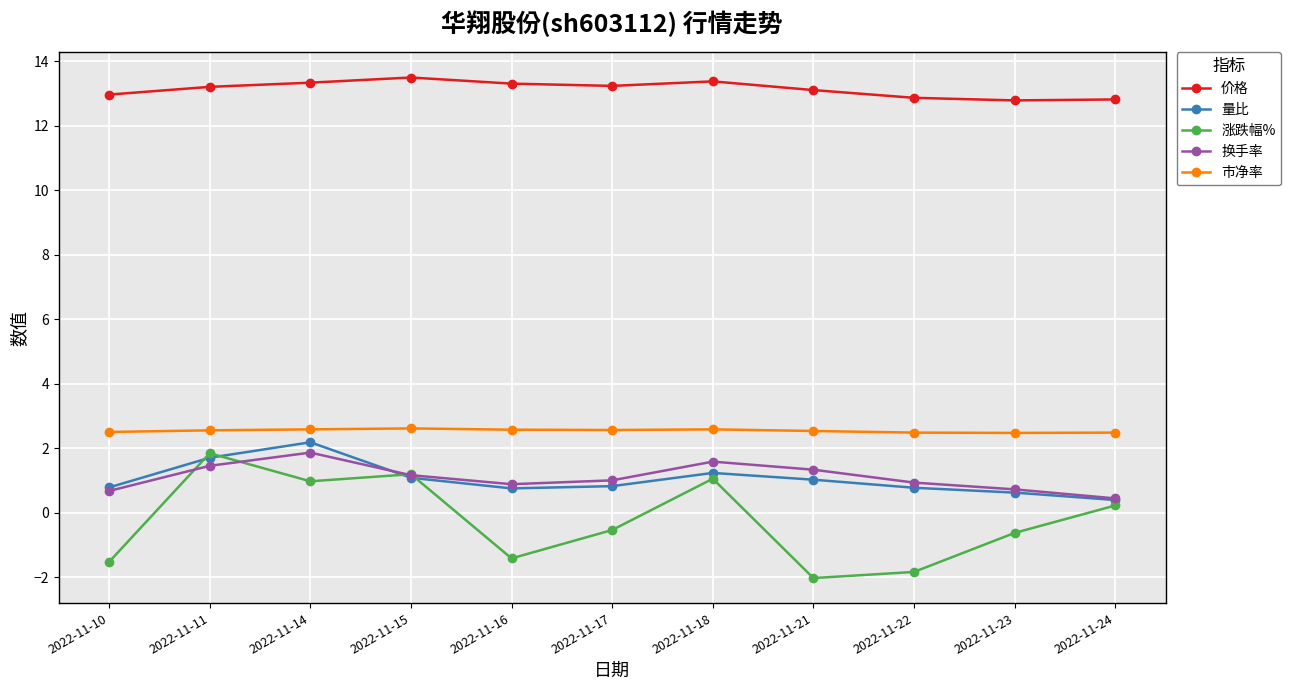

What is the average value of the 换手率 series?

1.1